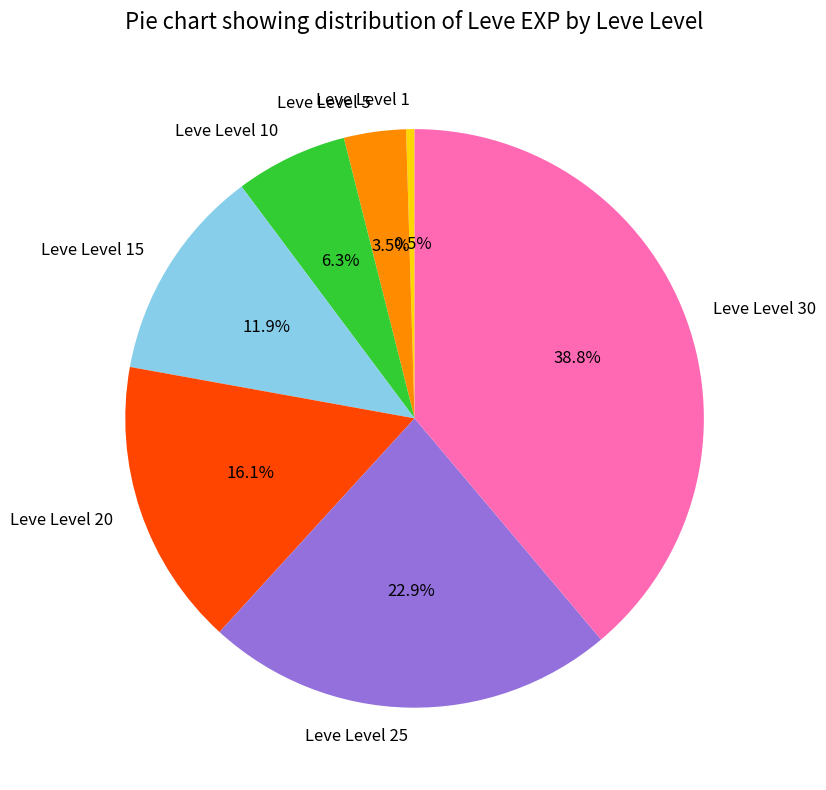

How many segments does this pie chart have?

7